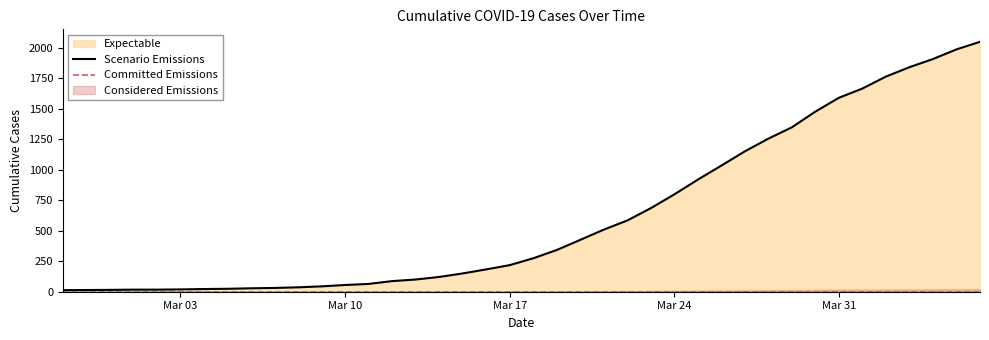

Does the chart have visible grid lines?

No